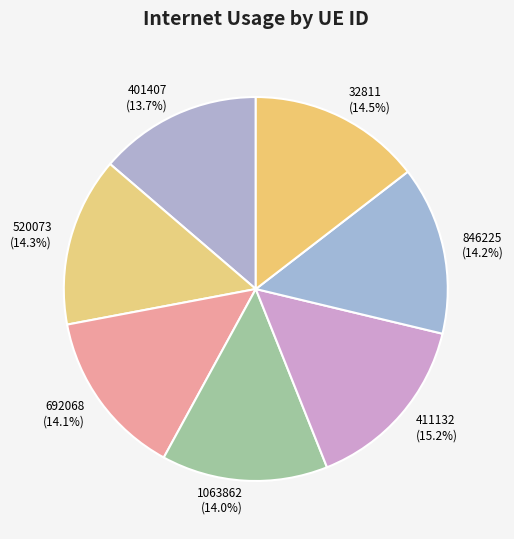

Does 411132 represent more than half of the total?

No